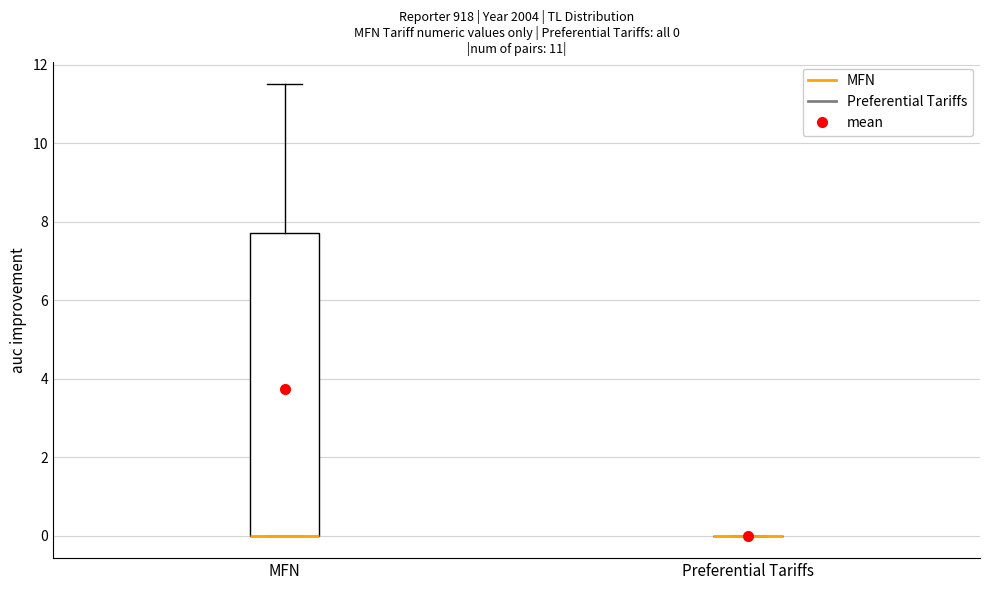

Comparing the boxes themselves (not the whiskers), which one is the tallest?

MFN